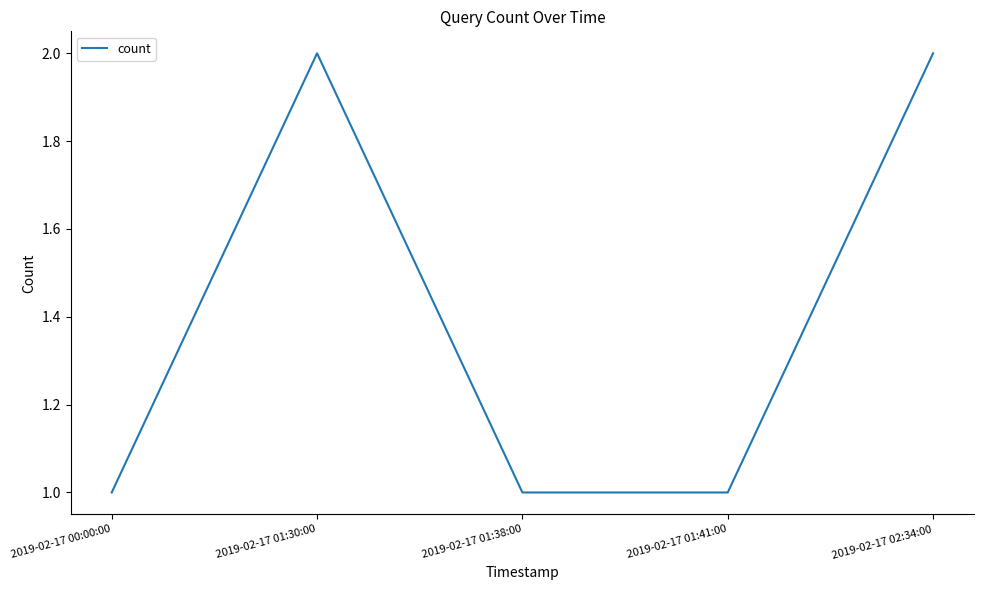

How many distinct data groups are displayed?

1